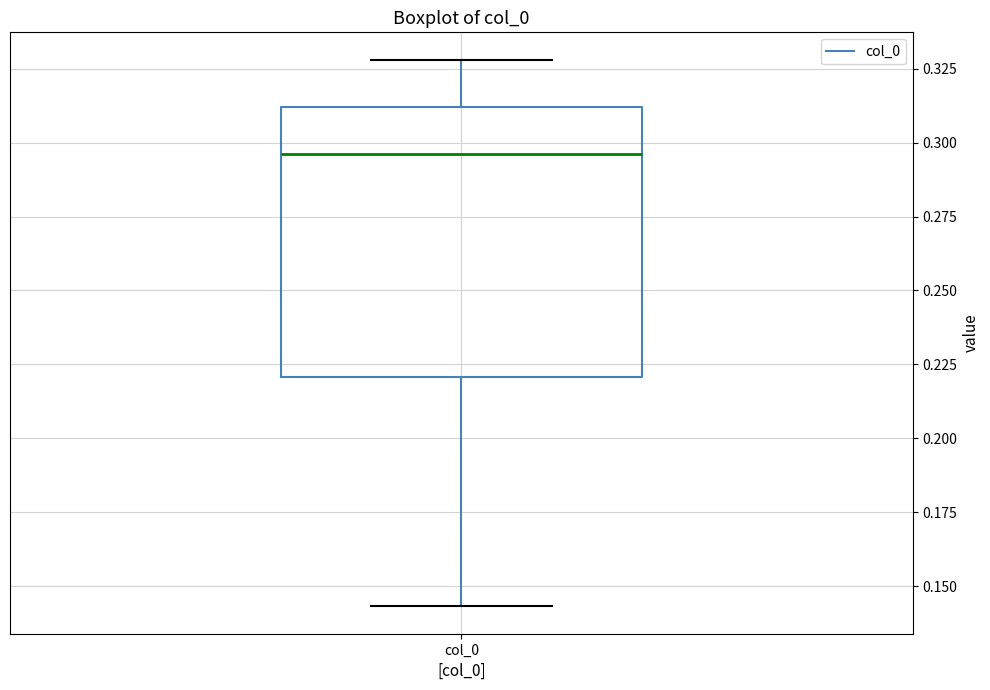

Transcribe this box plot: give where the median line is, the range the box spans, and where the two whiskers end, as read against the y-axis. The values are not printed on the chart, so give them approximately, as read against the axis.

median 0.295, box 0.220 to 0.310, whiskers 0.145 to 0.330